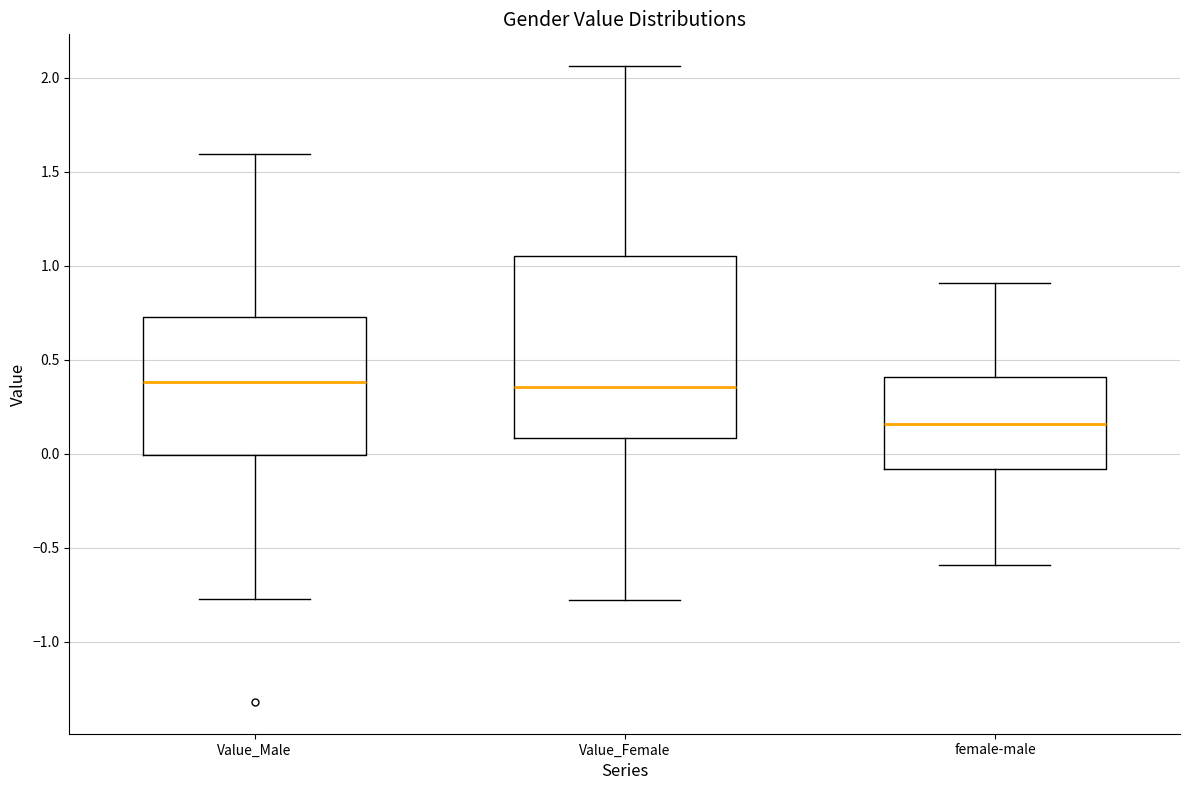

Reading left to right, read every box against the y-axis: the position of its median line, the range the box covers, and the ends of its whiskers. The values are not printed on the chart, so give them approximately, as read against the axis.

Value_Male: median 0.40, box 0.00 to 0.75, whiskers -0.75 to 1.60
Value_Female: median 0.35, box 0.10 to 1.05, whiskers -0.80 to 2.05
female-male: median 0.15, box -0.10 to 0.40, whiskers -0.60 to 0.90